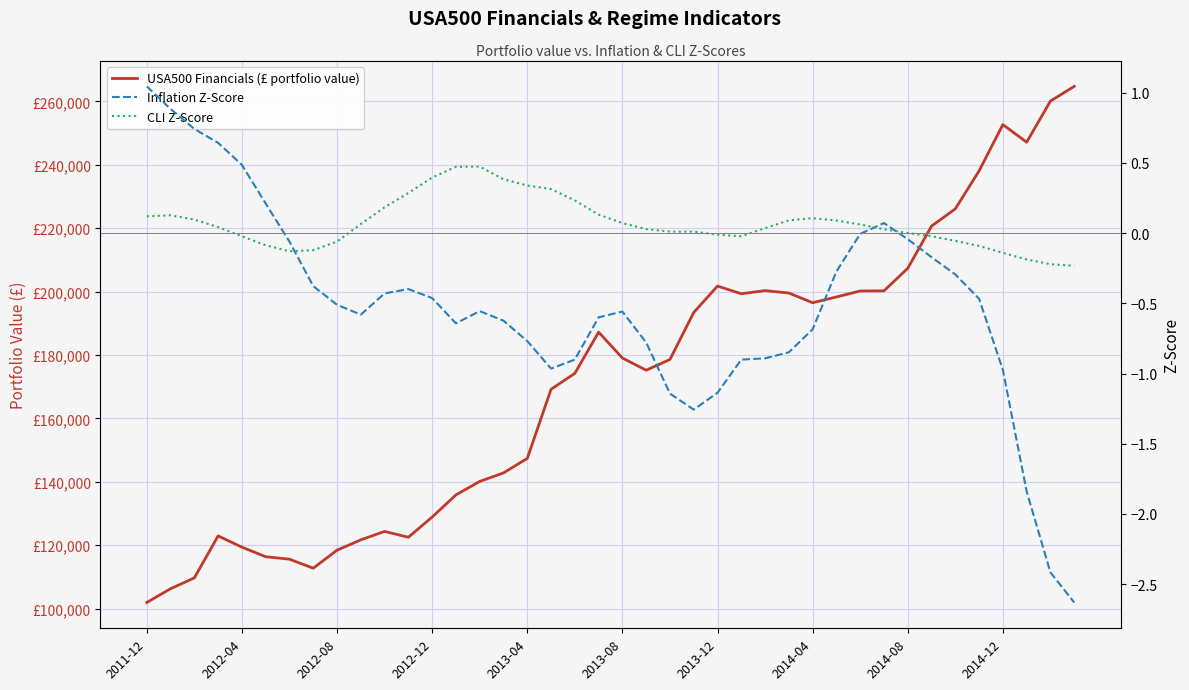

What is the value of the USA500 Financials (£ portfolio value) point at the 15th from the left?

140109.0